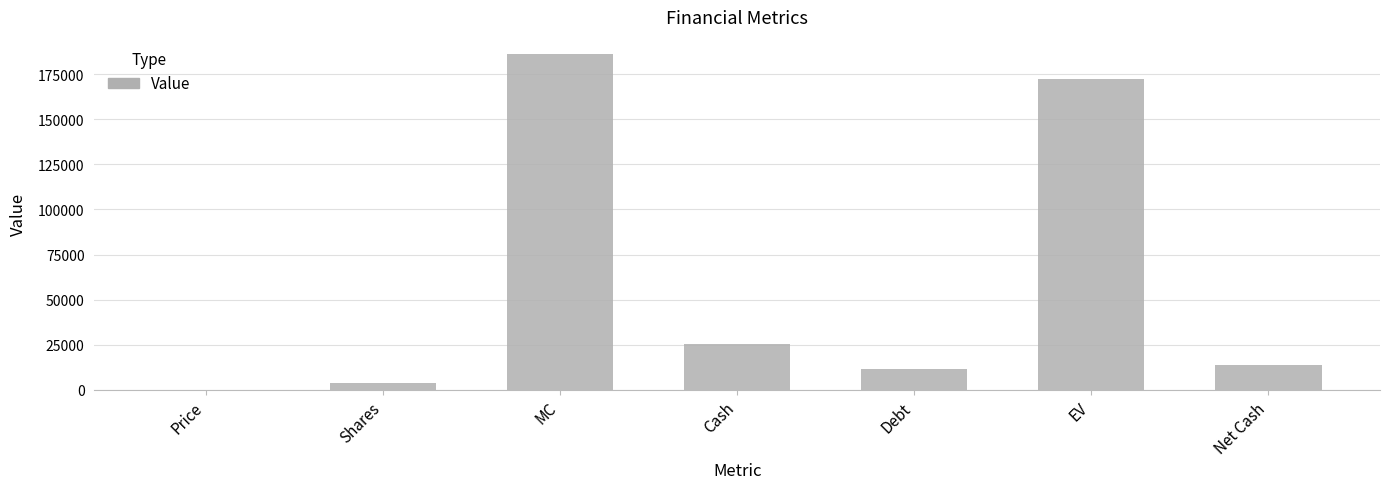

What is the greatest value displayed?

186262.6